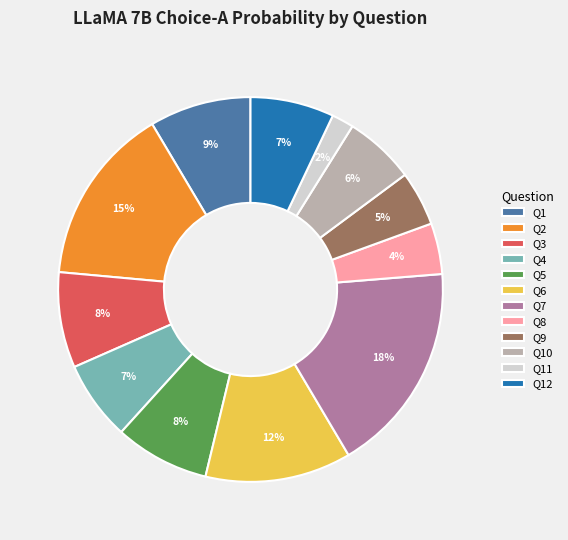

To the nearest percent, what is the difference between the Q10 and Q12 slice percentages?

1%